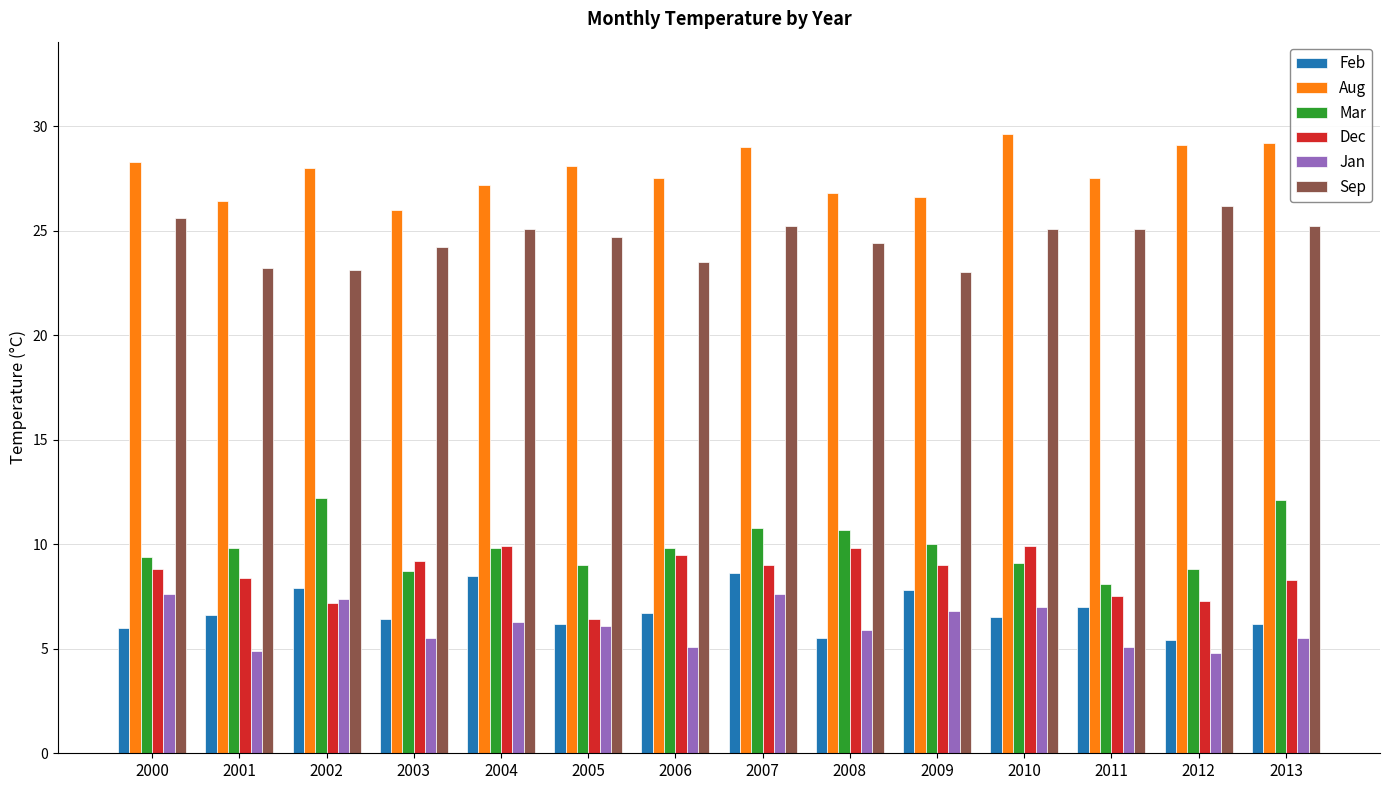

What is the approximate value of Mar at 2008?

10.7